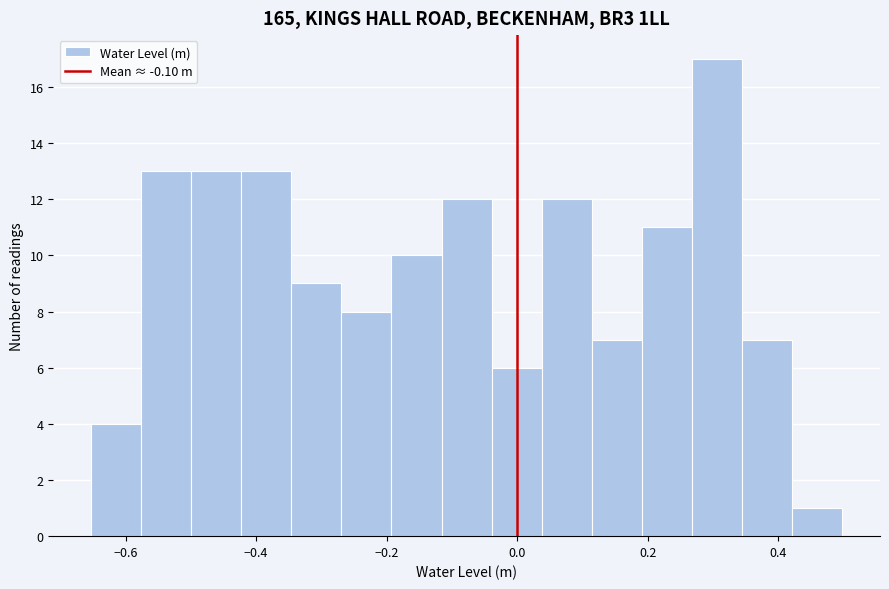

Read against the x-axis, roughly where is the centre of the tallest bar?

0.30